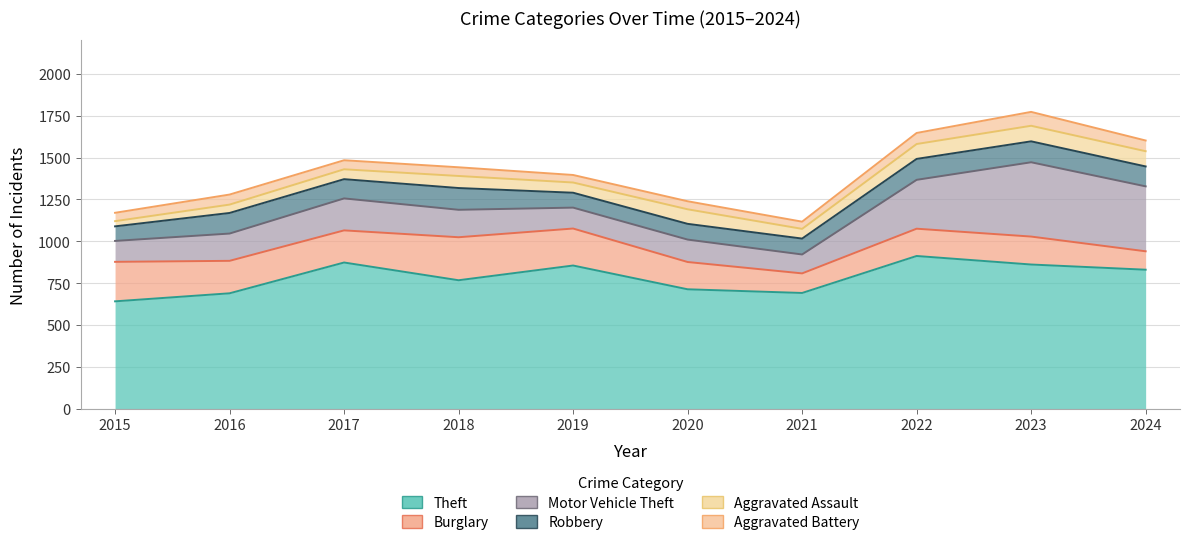

Which label corresponds to the smallest value in the chart?

2015